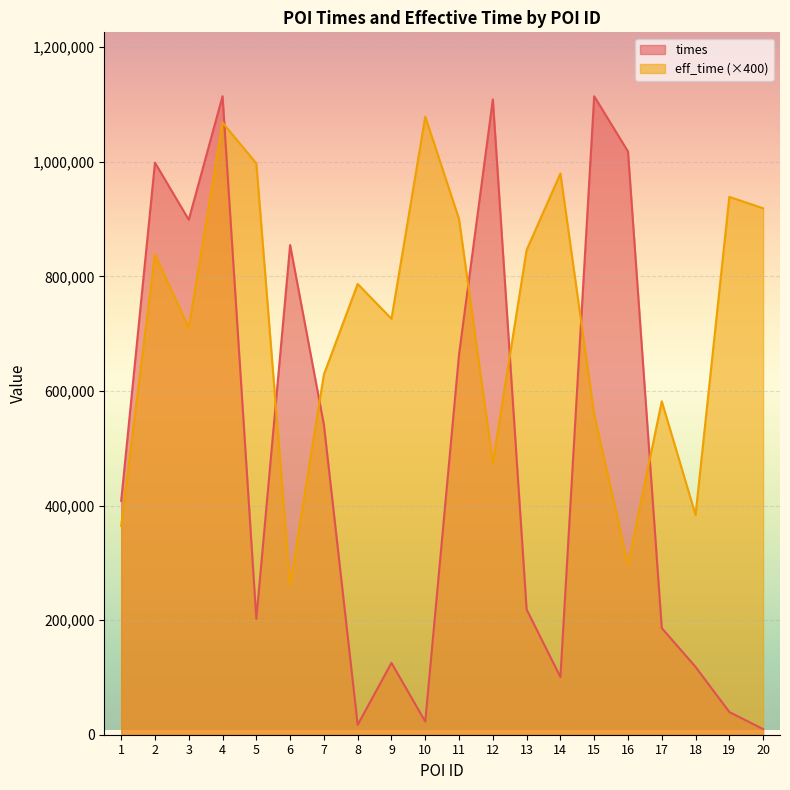

How many data points in eff_time are less than 786800?

10